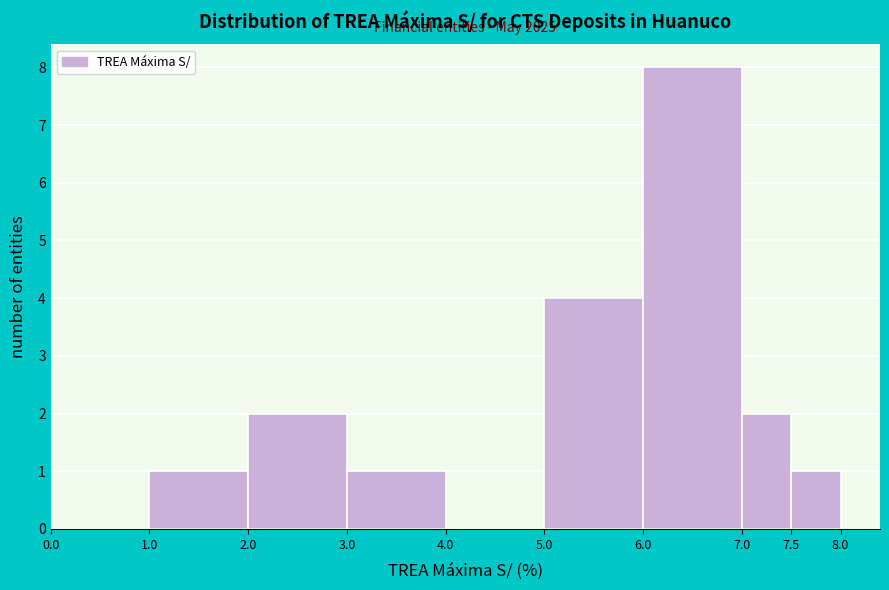

Which range on the x-axis has the tallest bar?

6.0 to 7.0